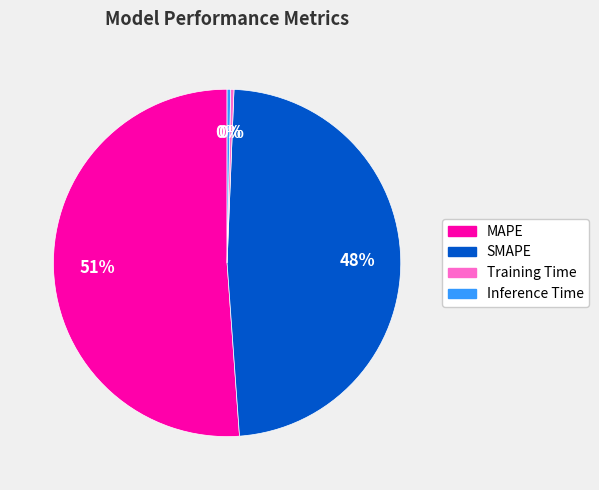

Which slice is the largest?

MAPE